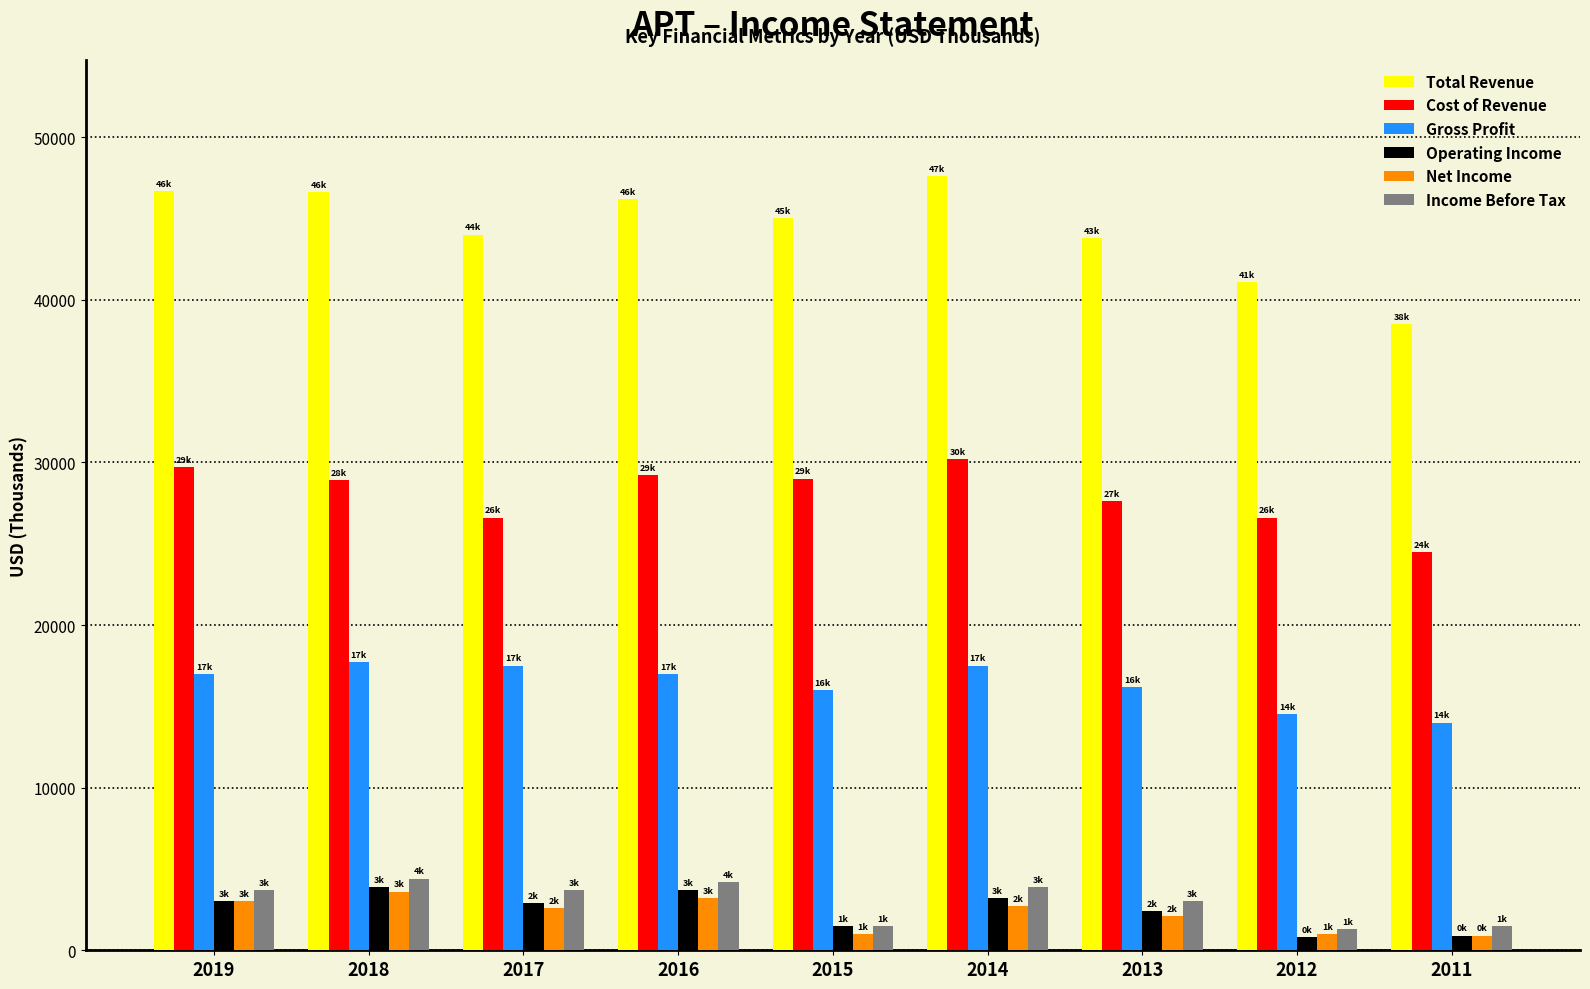

What is the total value across all series at 2011?

80300